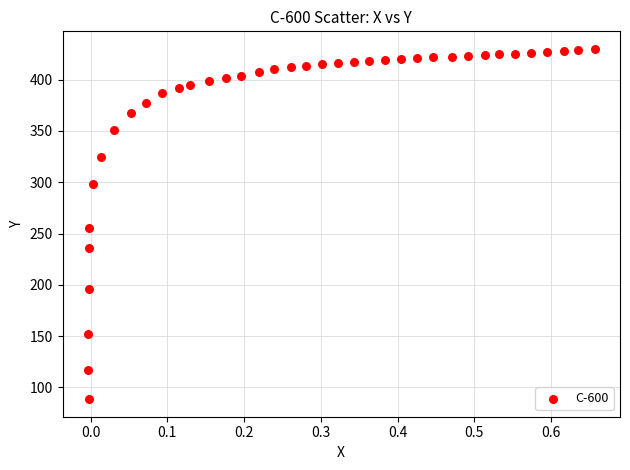

What is the range of X values (max minus min)?

0.7